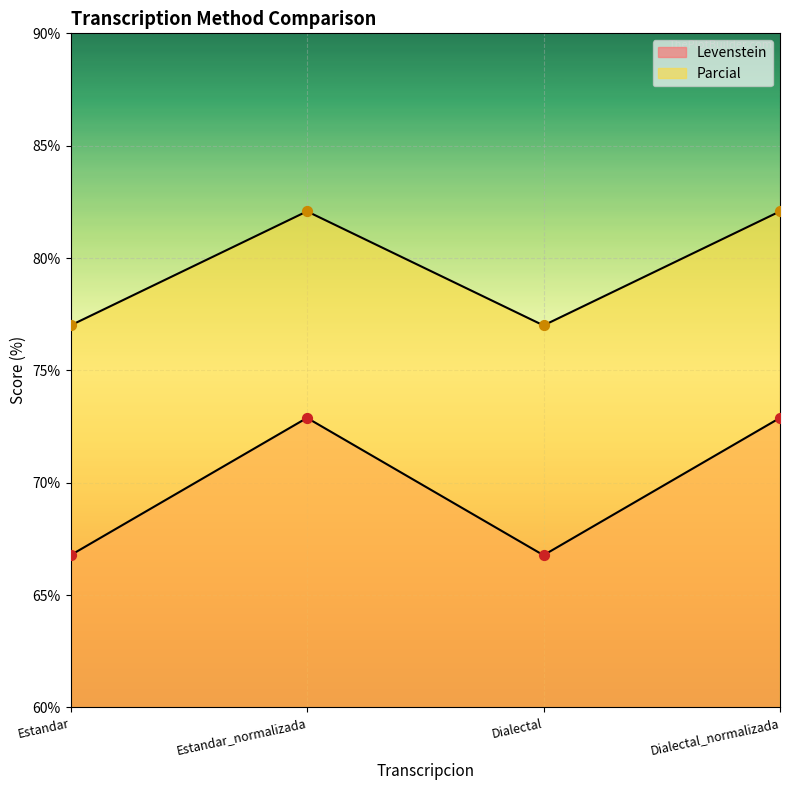

Which series contains the lowest Y value?

Levenstein